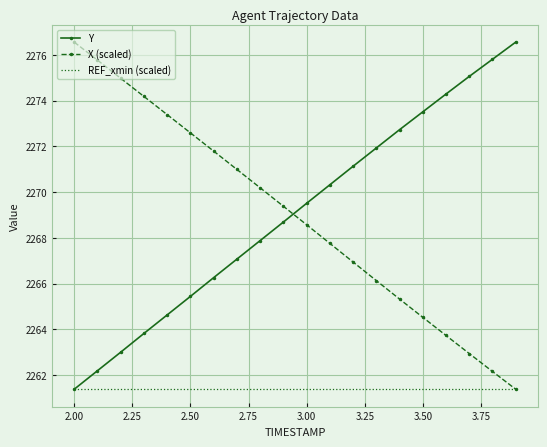

What is the lowest value of the REF_xmin (scaled) series?

2261.4